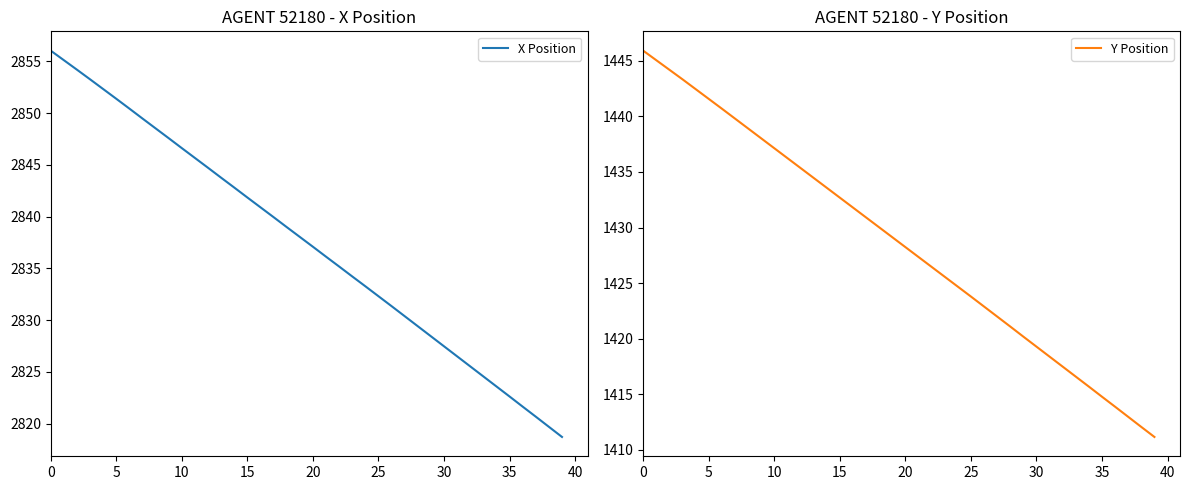

True or false: Y Position and X Position intersect in this chart.

False